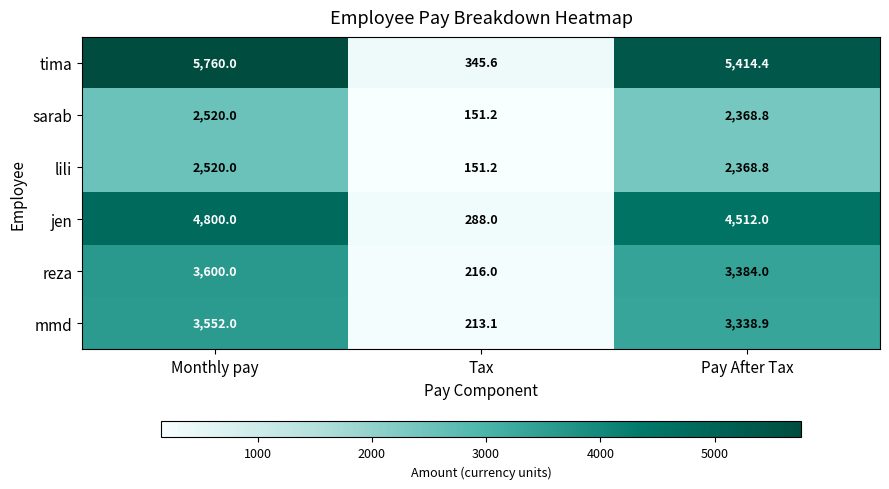

What is the difference between the maximum and second lowest values in the reza series?

216.0